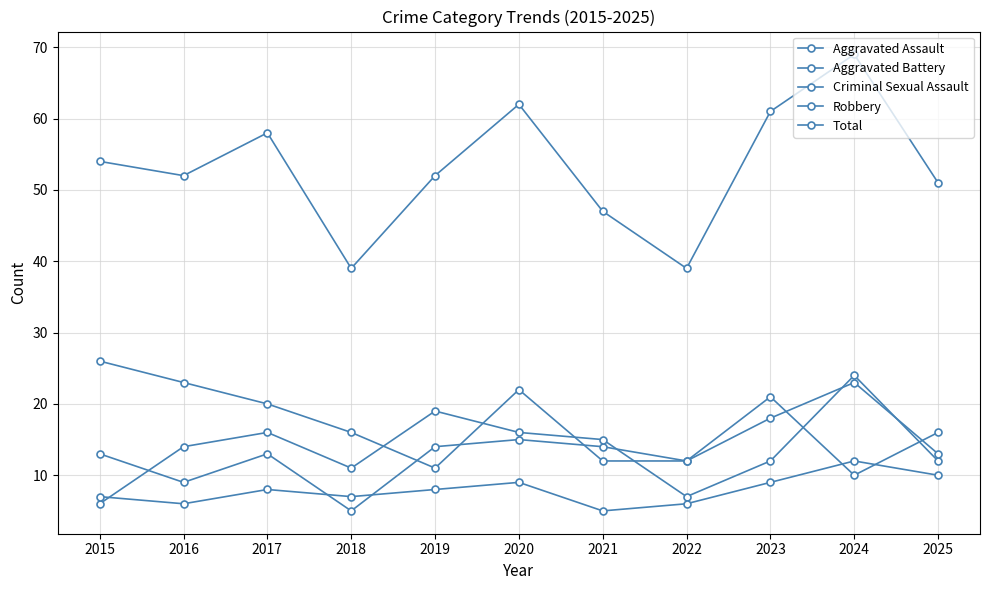

Is this an area chart (filled region under the line)?

No